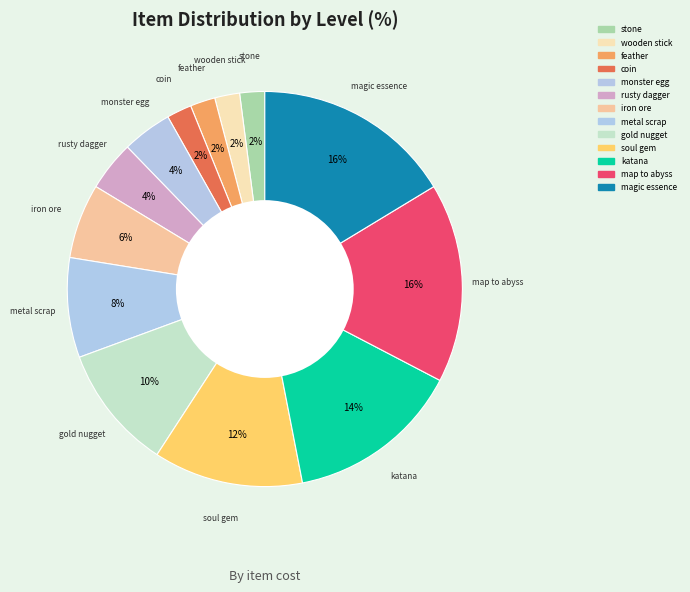

Does gold nugget account for over 50% of the chart?

No